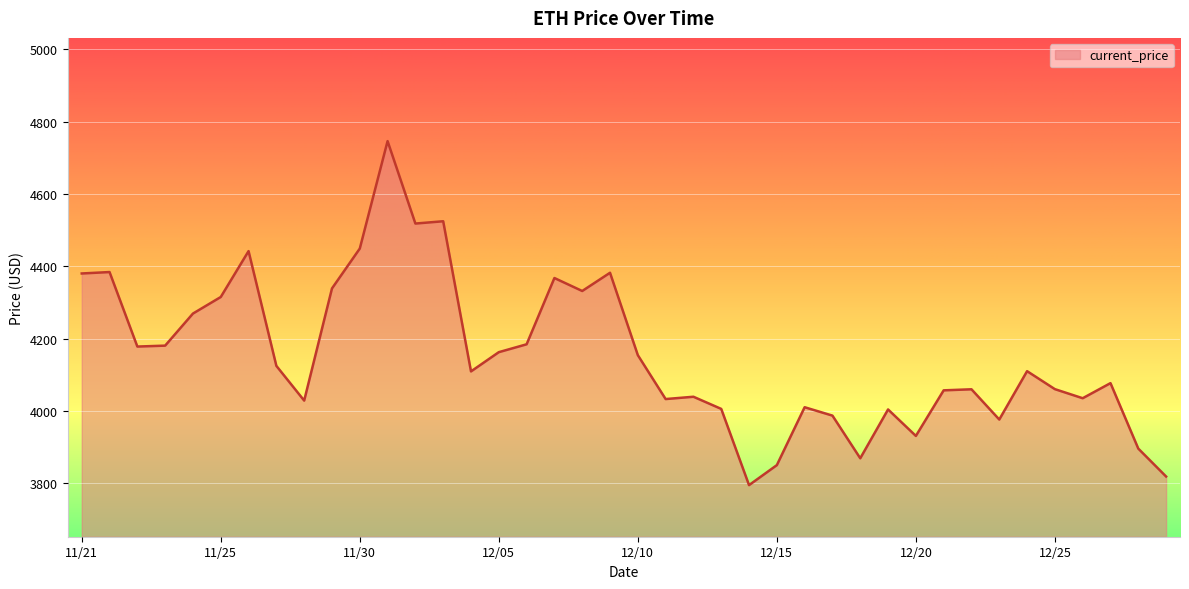

What is the smallest value displayed?

3794.3